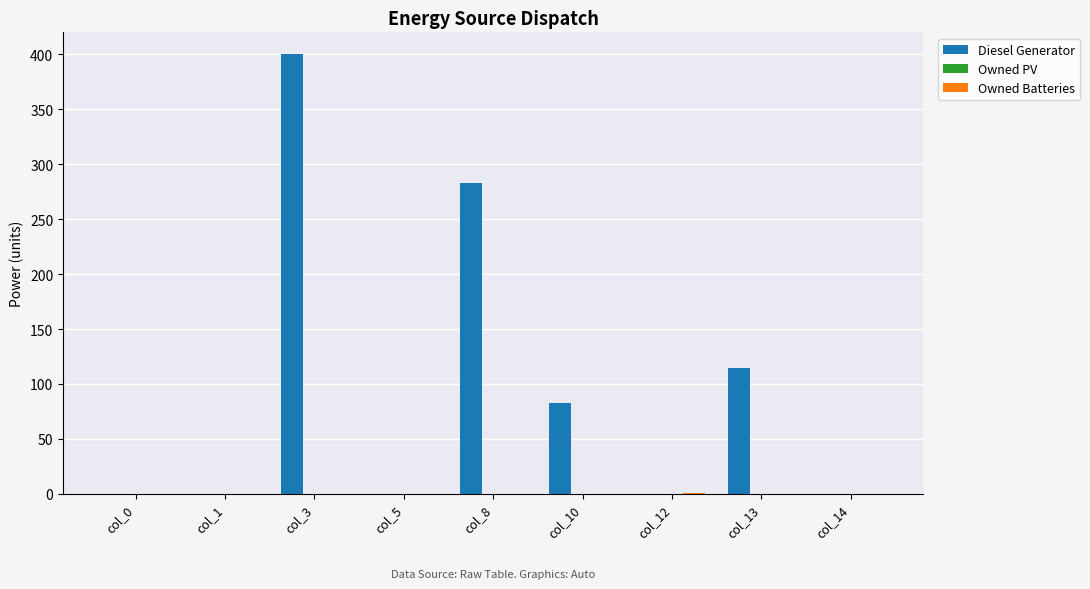

Which series has the largest total across all categories?

Diesel Generator